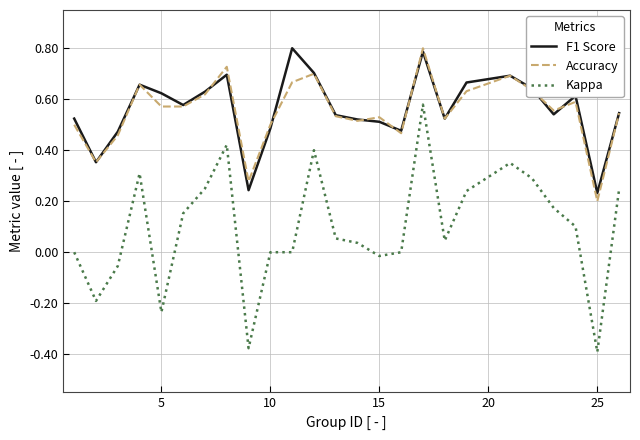

True or false: F1 Score and Kappa intersect in this chart.

False